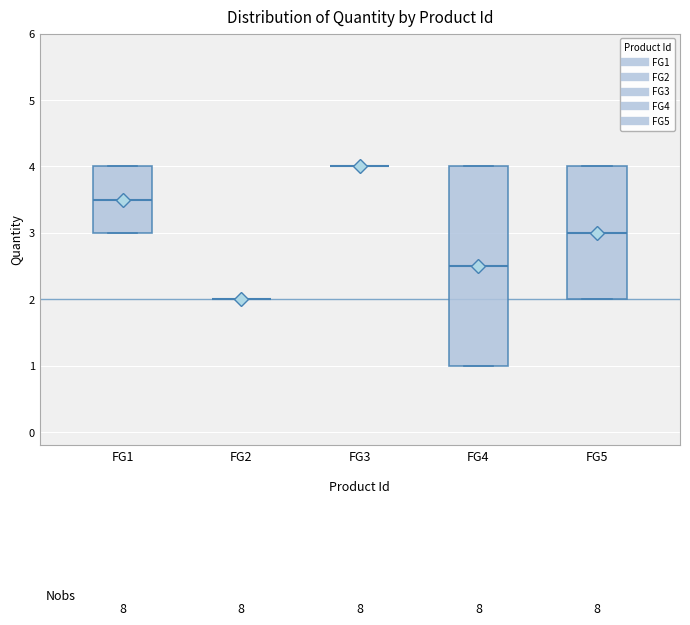

Reading left to right, read every box against the y-axis: the position of its median line, the range the box covers, and the ends of its whiskers. The values are not printed on the chart, so give them approximately, as read against the axis.

FG1: median 3.5, box 3.0 to 4.0, whiskers 3.0 to 4.0
FG2: box collapsed to a line at 2.0, whiskers 2.0 to 2.0
FG3: box collapsed to a line at 4.0, whiskers 4.0 to 4.0
FG4: median 2.5, box 1.0 to 4.0, whiskers 1.0 to 4.0
FG5: median 3.0, box 2.0 to 4.0, whiskers 2.0 to 4.0